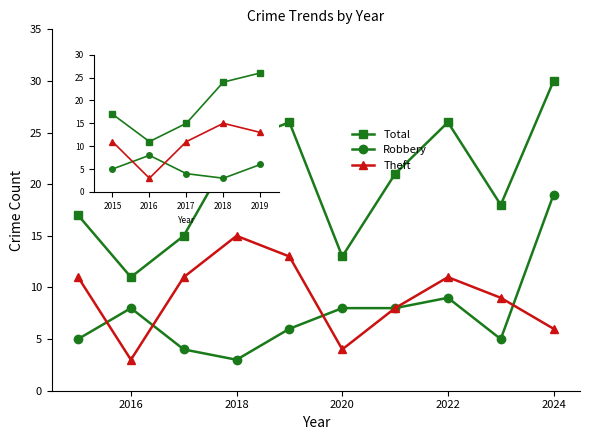

What is the minimum value for Total?

11